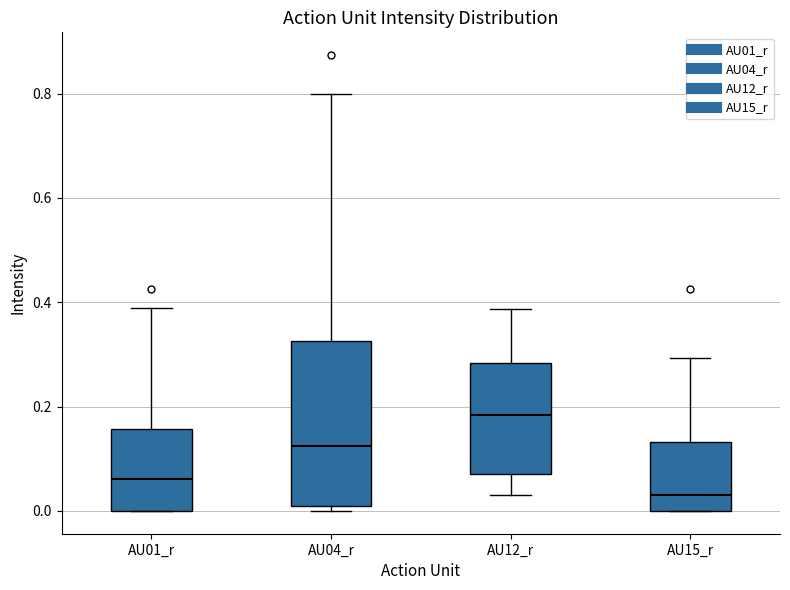

Where is the upper edge of the box for AU04_r on the y-axis? The values are not printed on the chart, so give them approximately, as read against the axis.

0.32